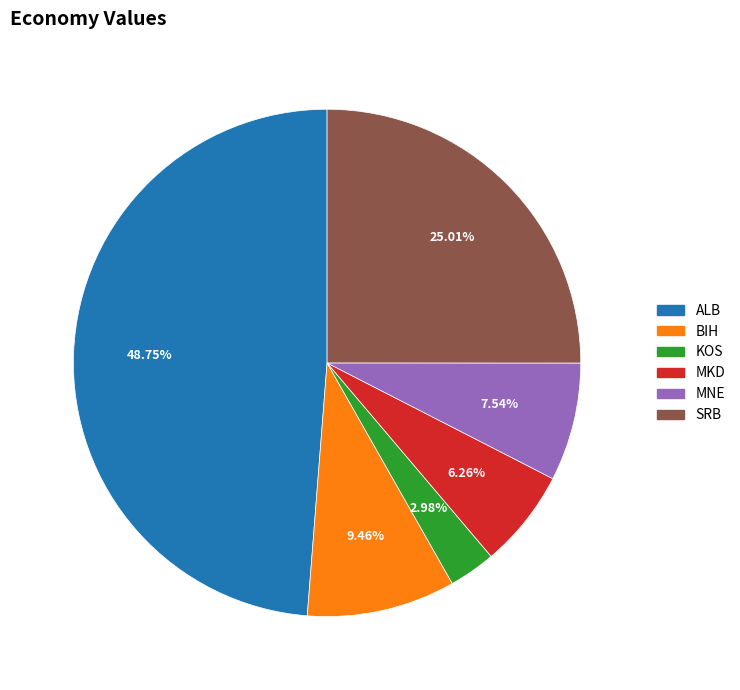

Does any single category account for the majority?

No